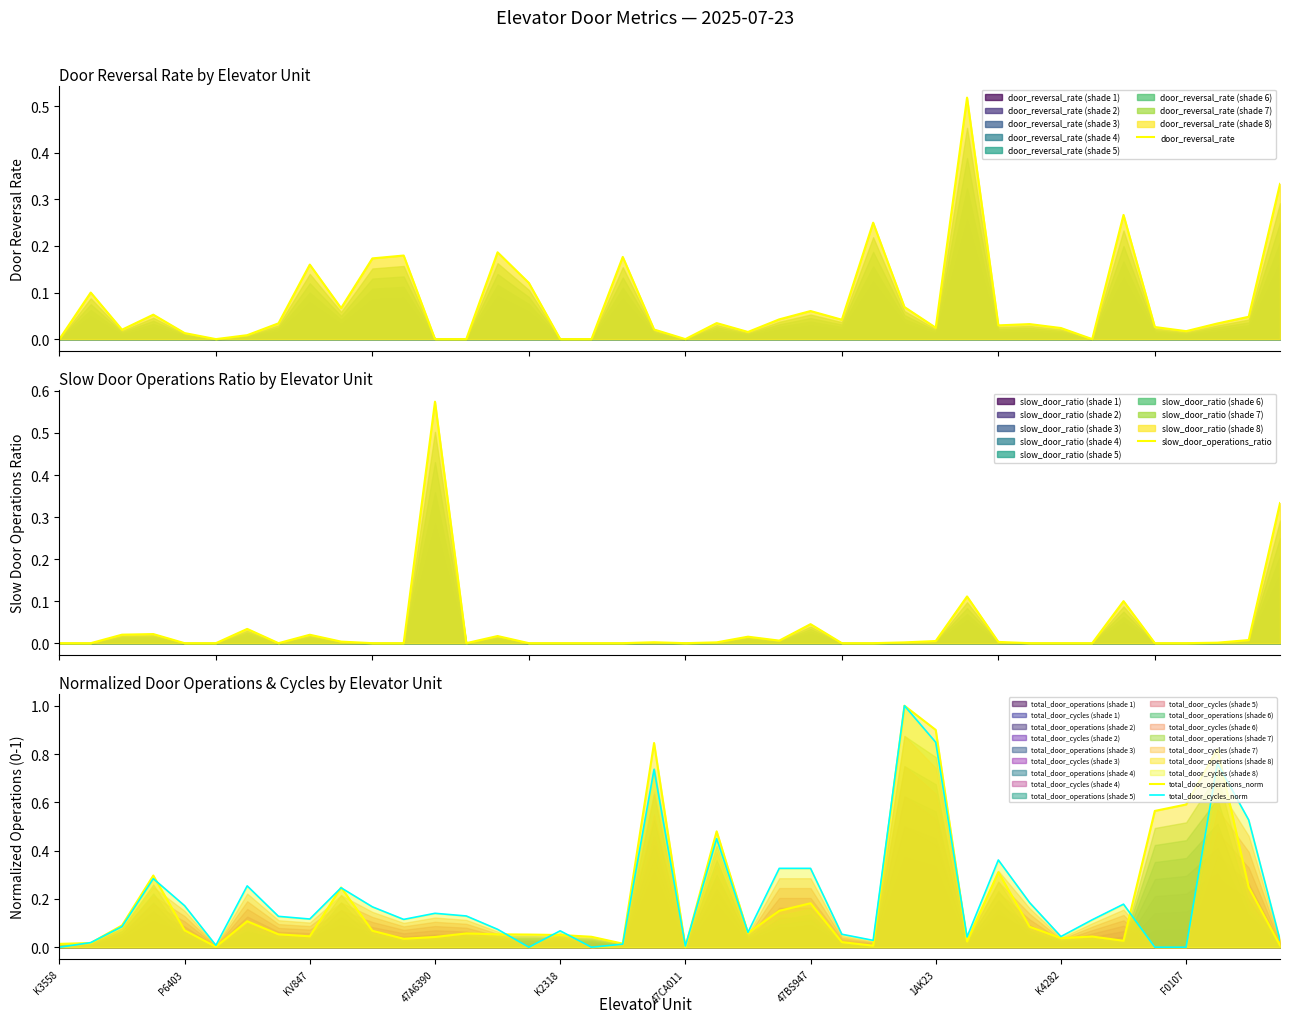

The value of total_door_cycles_norm at K4282 is 0.1. True or false?

False